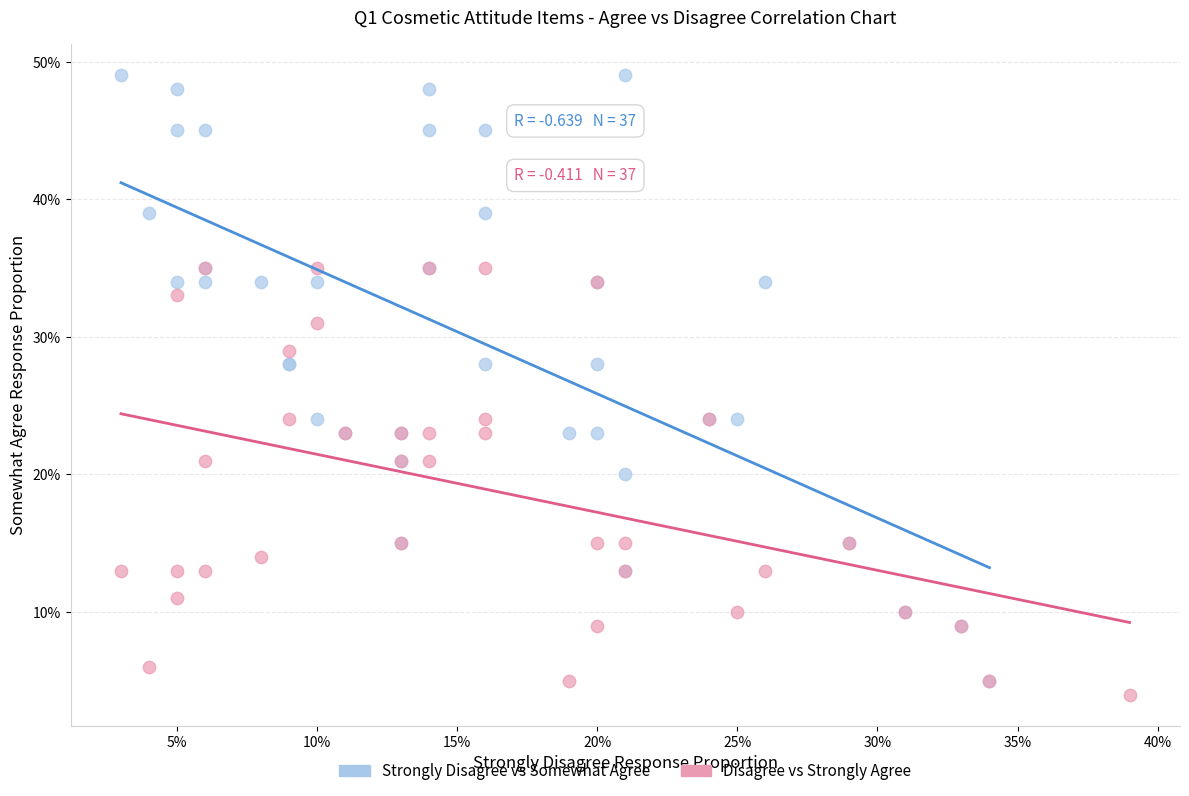

Which series contains the lowest Y value?

Disagree vs Strongly Agree